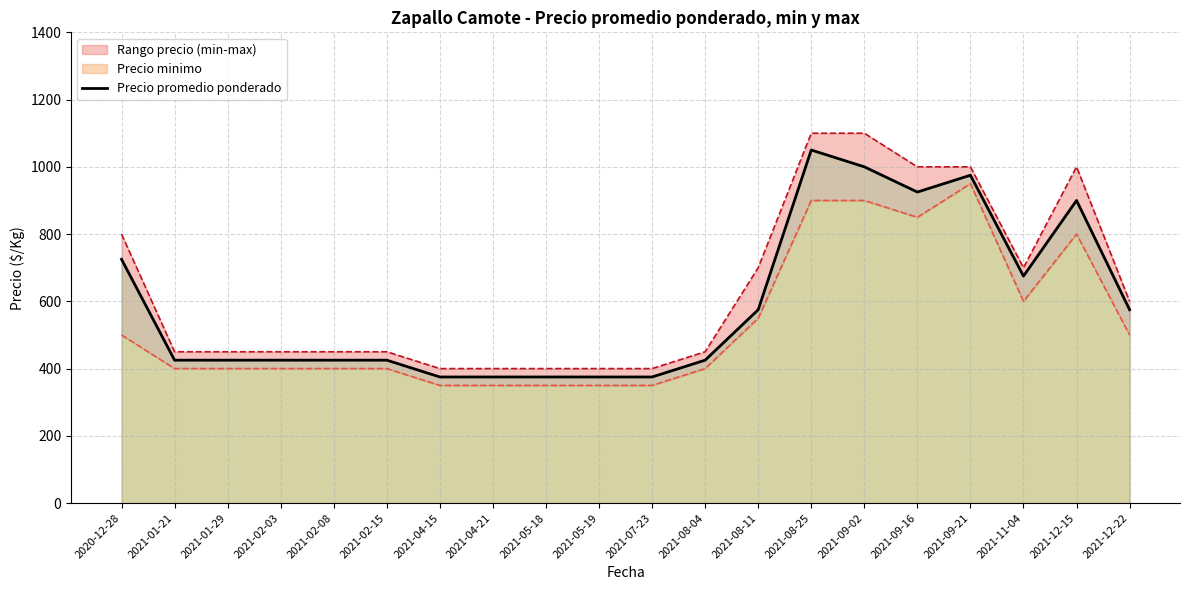

What is the label of the 10th point from the left?

2021-05-19